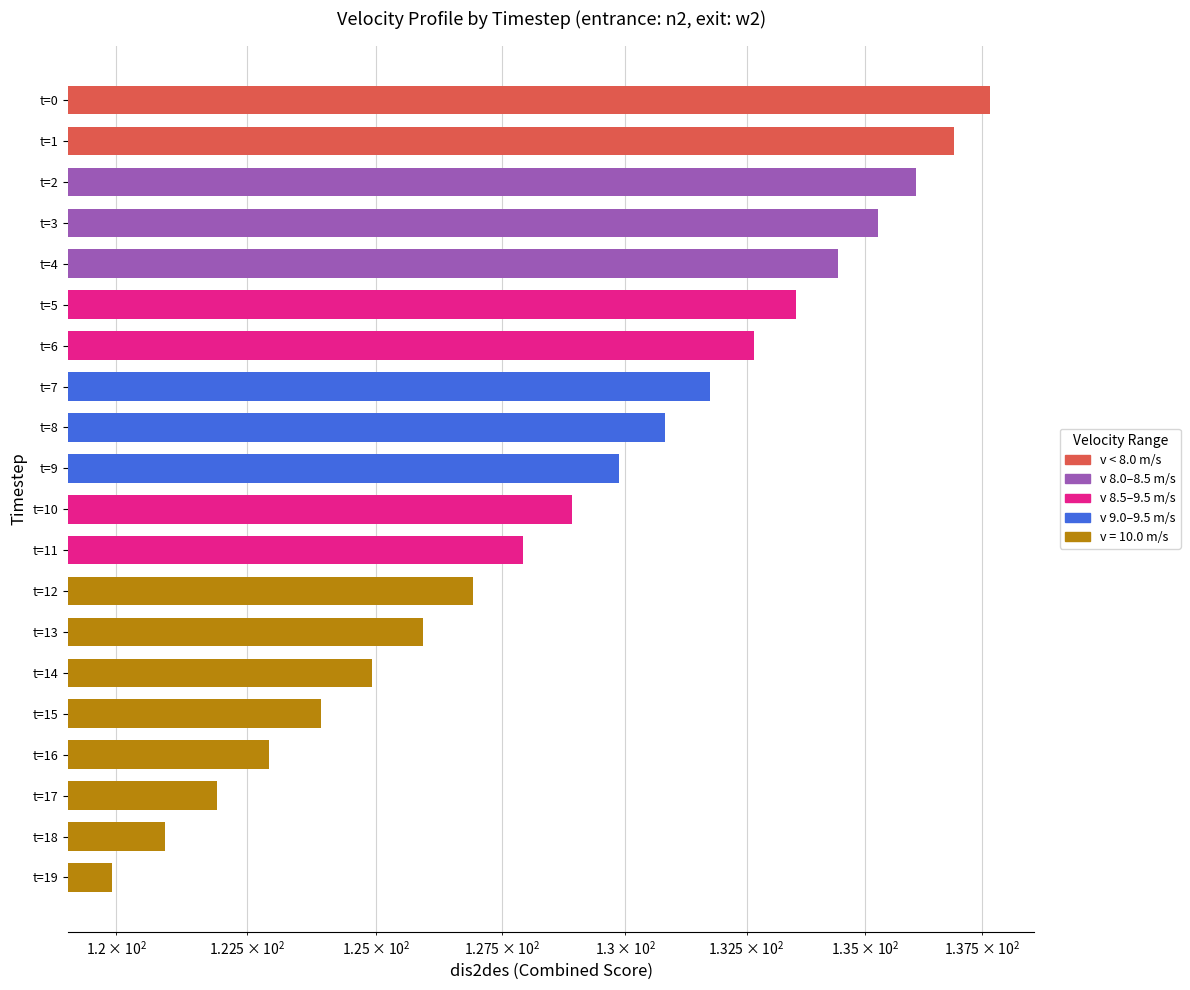

What is the difference between the second highest and second lowest values?

16.0